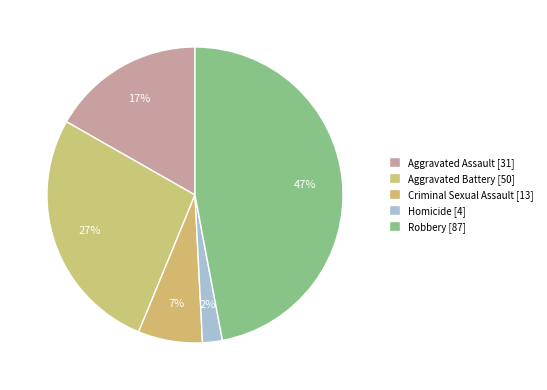

Between Aggravated Battery and Criminal Sexual Assault, which is larger?

Aggravated Battery